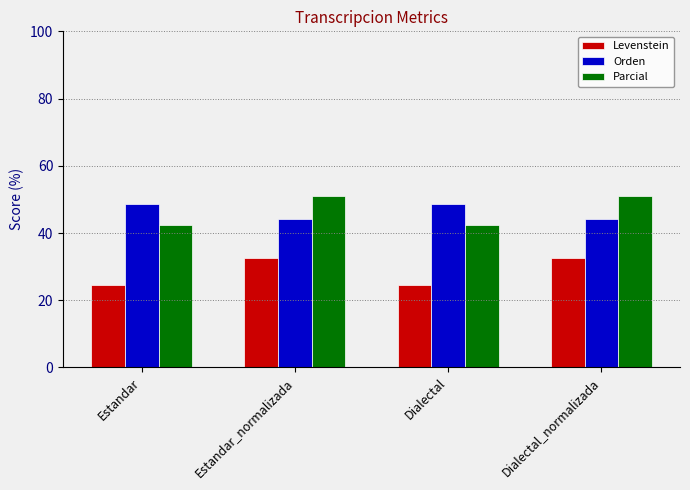

What is the average value of the Orden series?

46.3